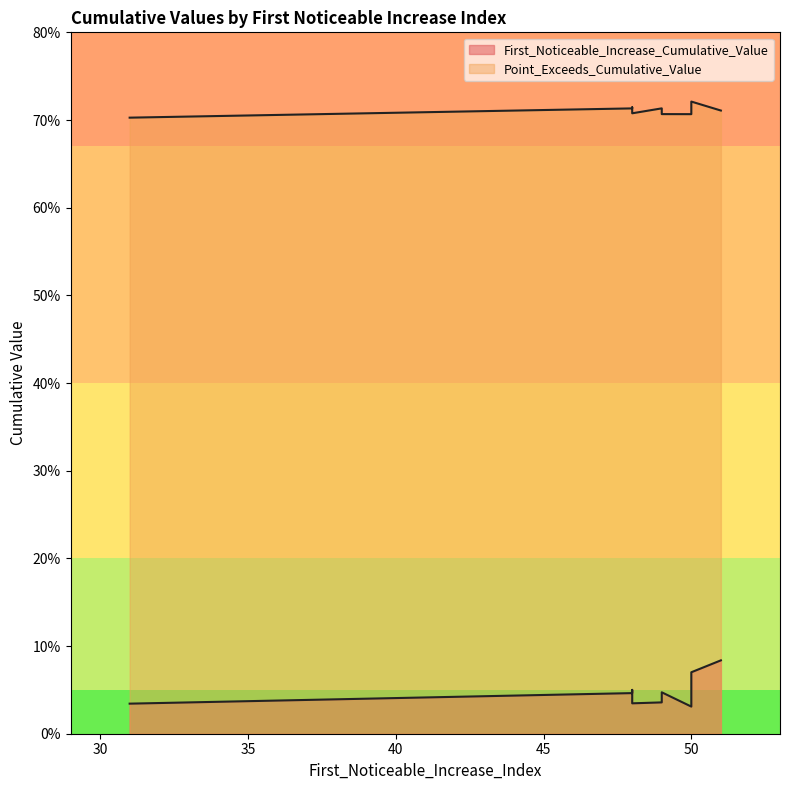

True or false: Point_Exceeds_Cumulative_Value has a value of 0.7 at 48.

True